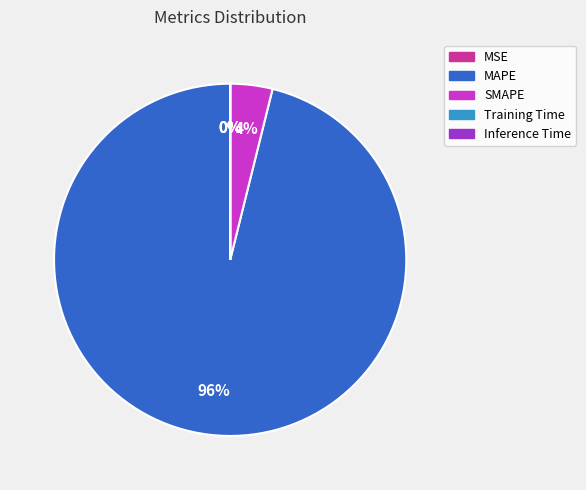

Is MAPE the majority of the pie?

Yes